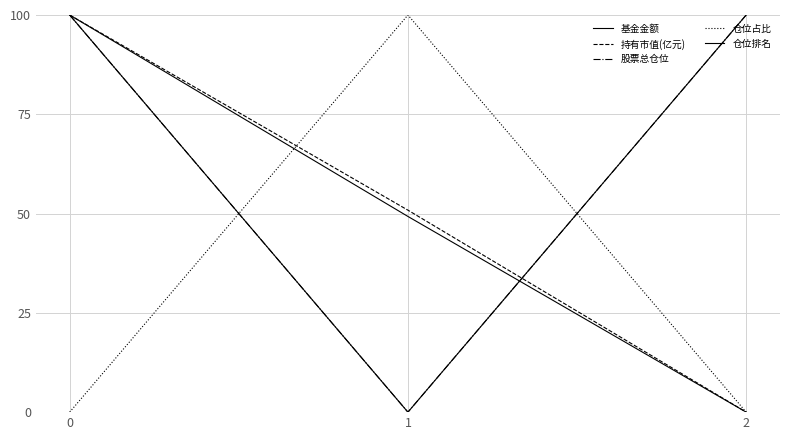

Is the value of 仓位占比 at 1 greater than the value of 基金金额 at 0?

No